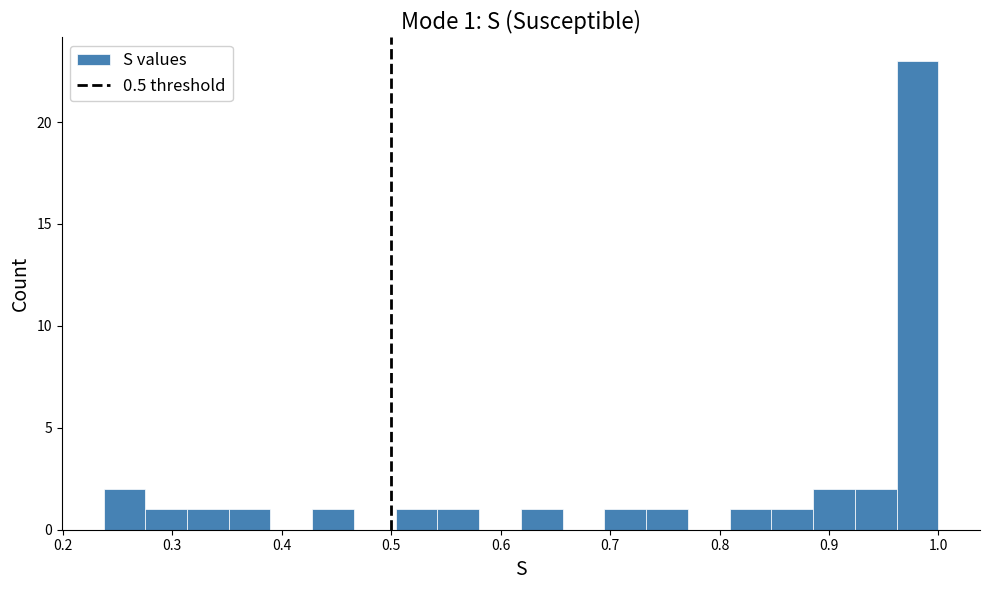

Around what value on the x-axis is the tallest bar? Give the approximate position of its centre, as read against the axis.

0.98